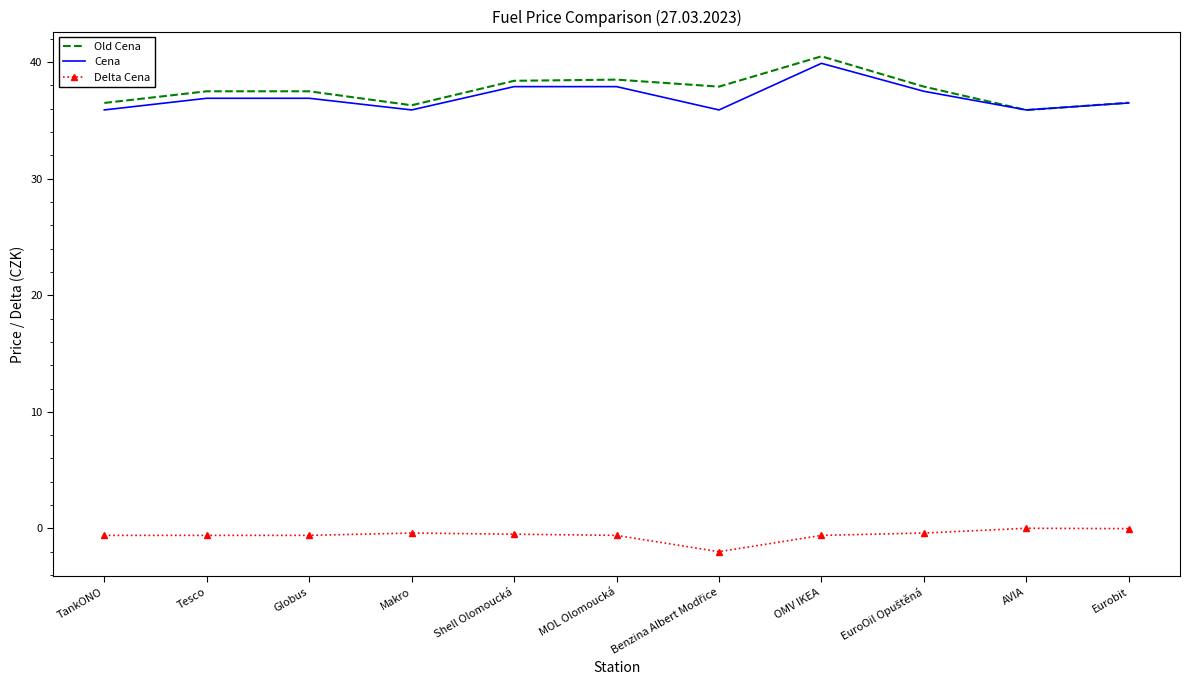

What is the sum of the Delta Cena values at OMV IKEA and Eurobit?

-0.6